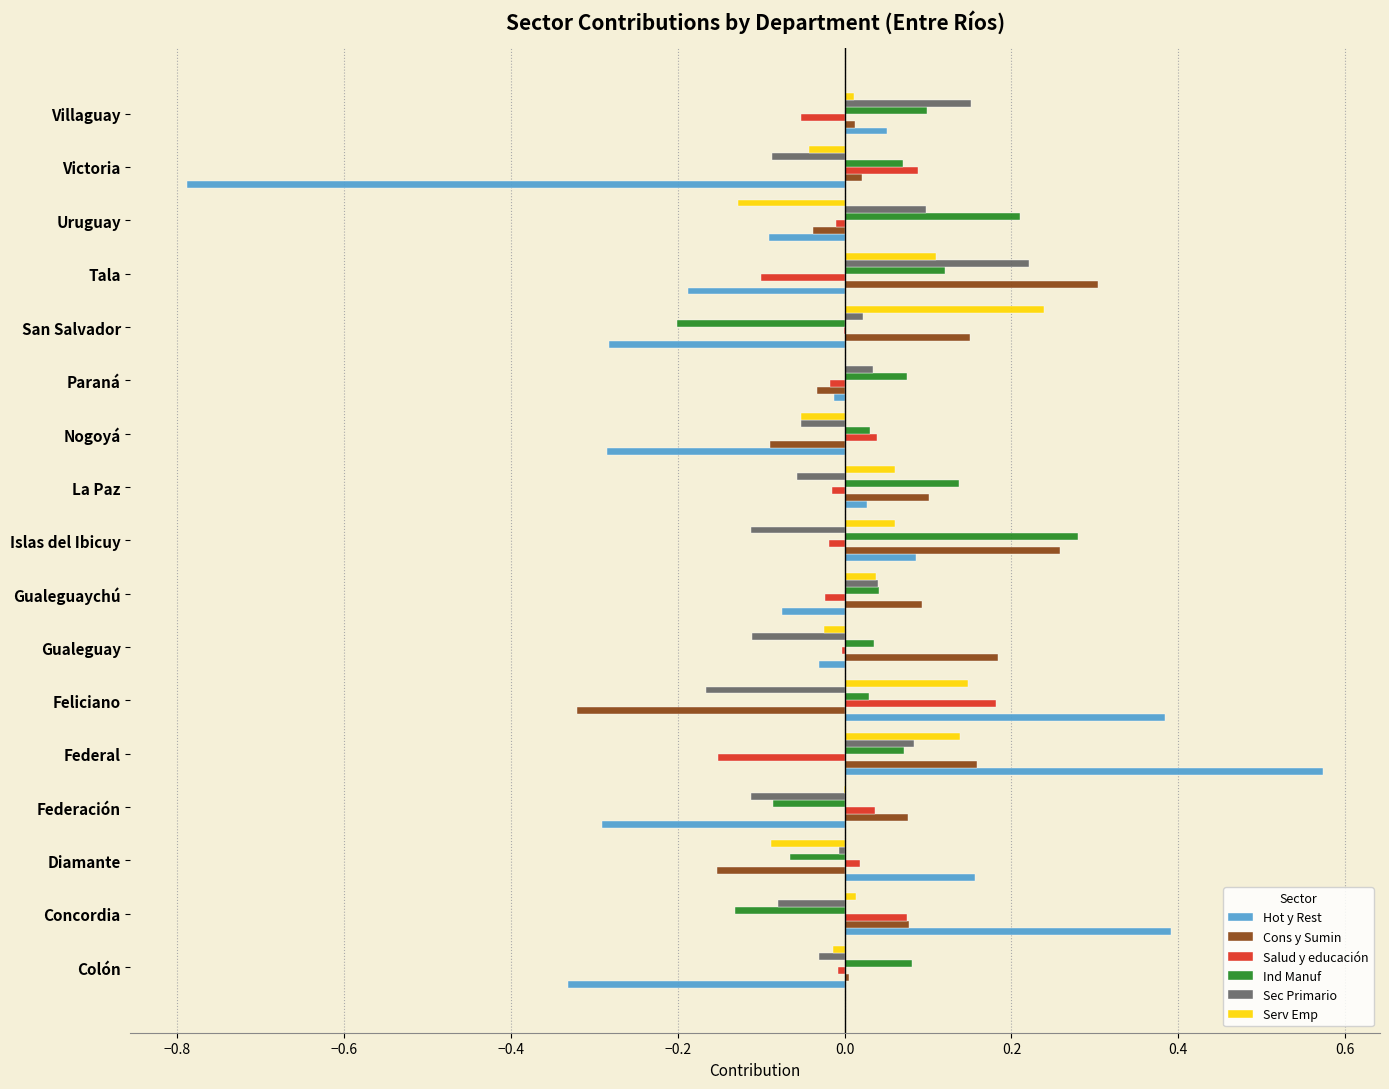

Which category has the highest value in the Salud y educación series?

Feliciano